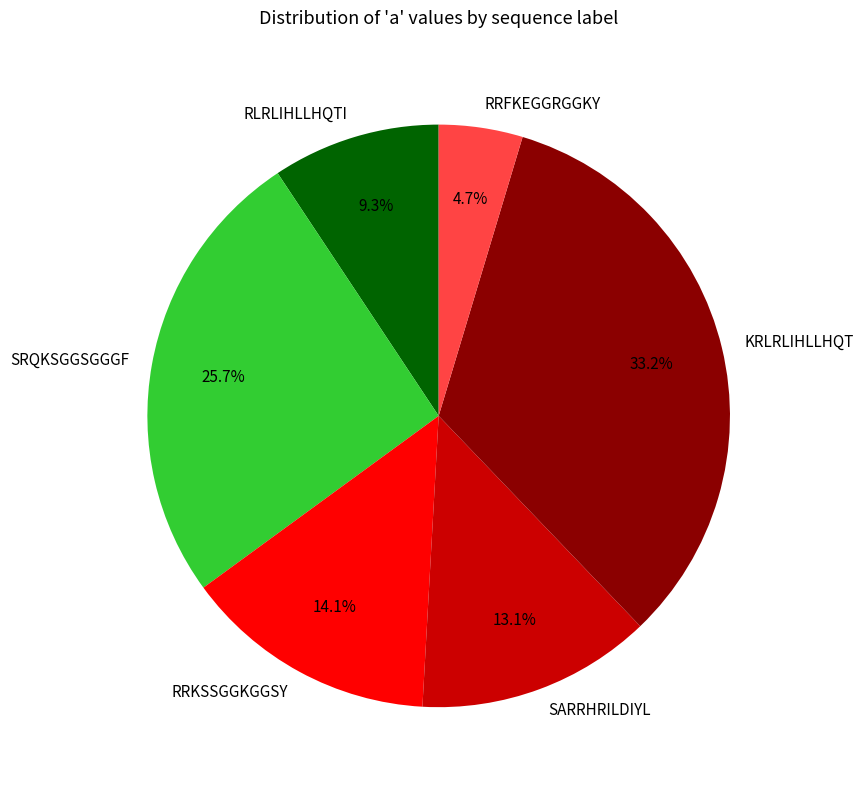

Which has a higher value, RRFKEGGRGGKY or RLRLIHLLHQTI?

RLRLIHLLHQTI